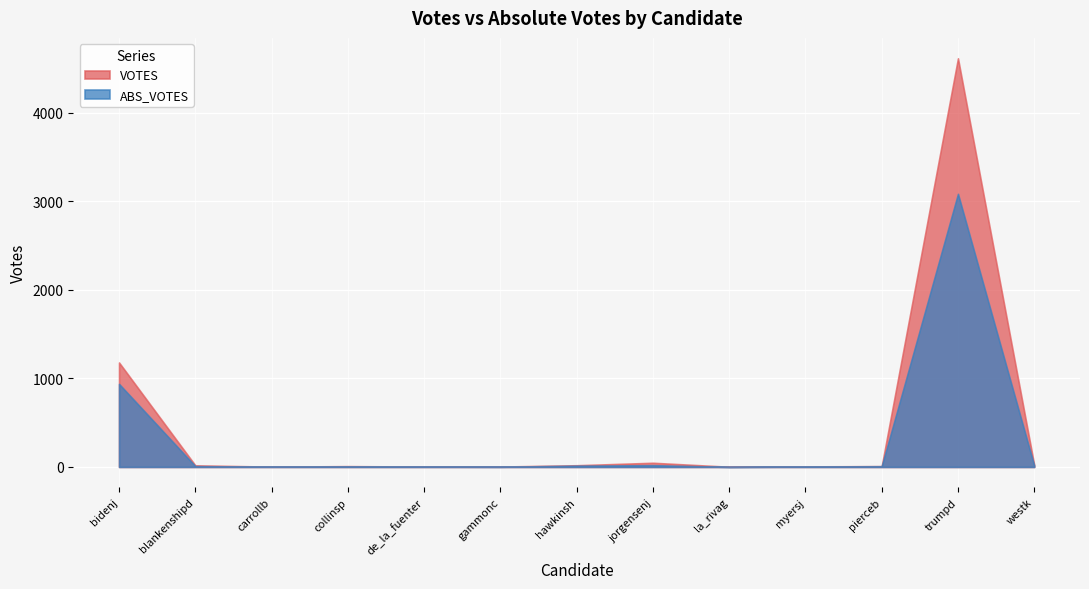

The value of ABS_VOTES at la_rivag is 0. True or false?

True